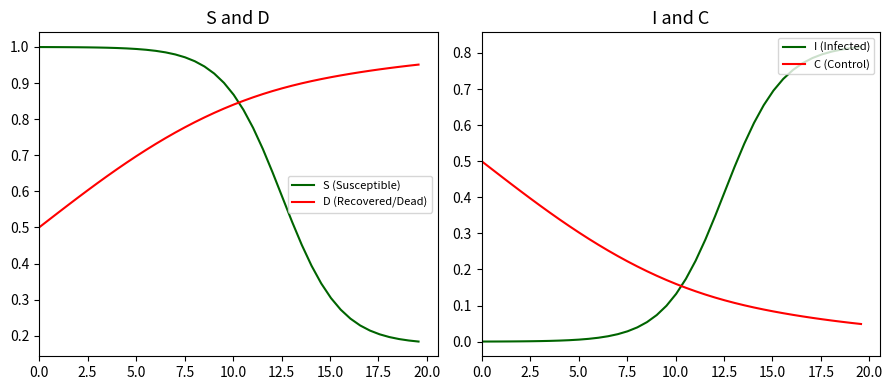

True or false: C (Control) and D (Recovered/Dead) cross at least once.

False